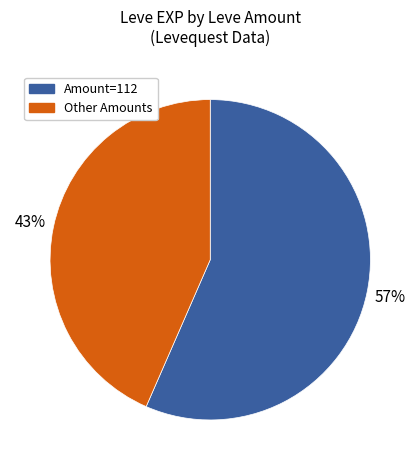

To the nearest percent, what is the combined percentage of Amount=112 and Other Amounts?

100%